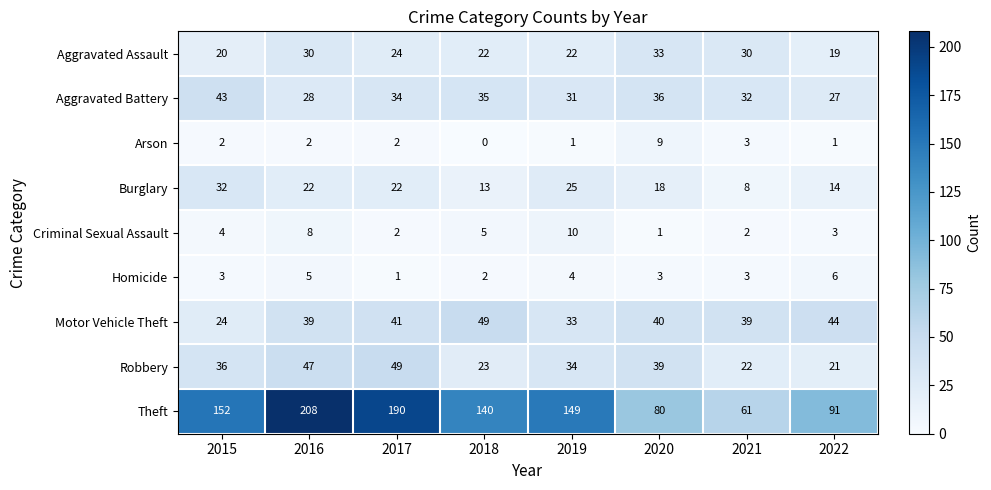

What is the total value across all series at 2015?

316